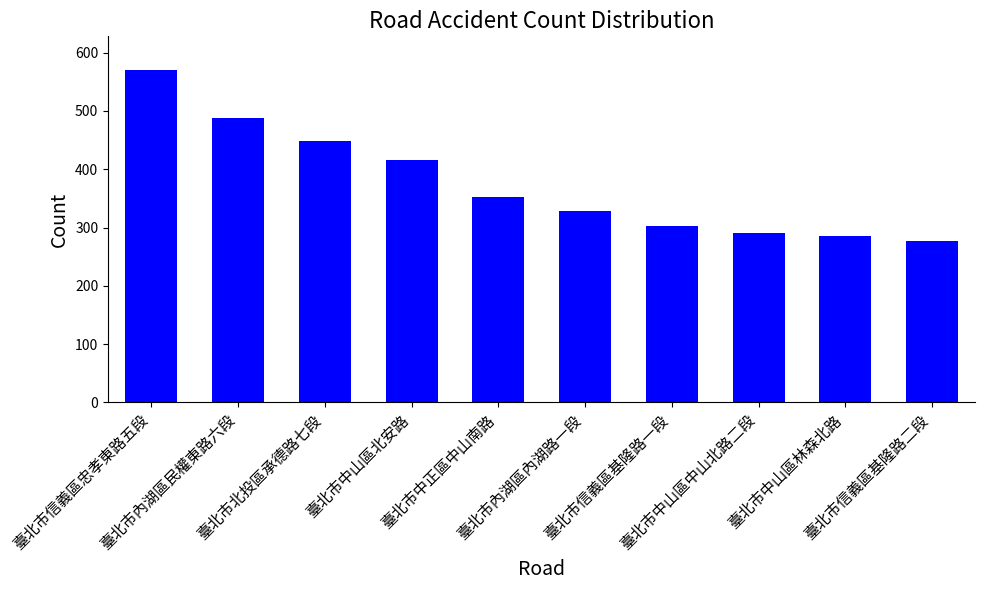

List the labels in order of value, smallest first.

臺北市信義區基隆路二段, 臺北市中山區林森北路, 臺北市中山區中山北路二段, 臺北市信義區基隆路一段, 臺北市內湖區內湖路一段, 臺北市中正區中山南路, 臺北市中山區北安路, 臺北市北投區承德路七段, 臺北市內湖區民權東路六段, 臺北市信義區忠孝東路五段